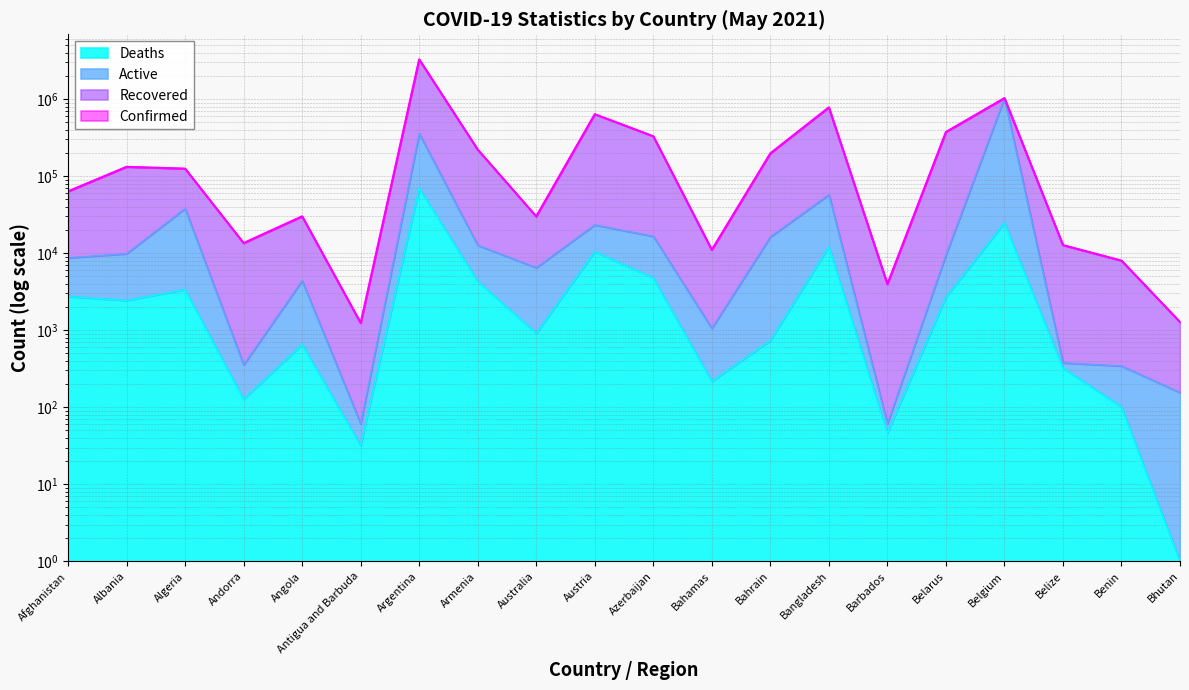

What is the minimum value shown in the chart?

1